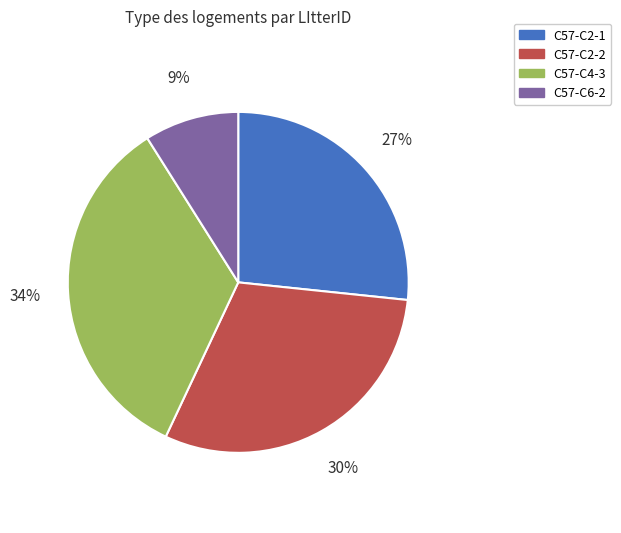

True or false: C57-C2-1 accounts for 10% of the total.

False